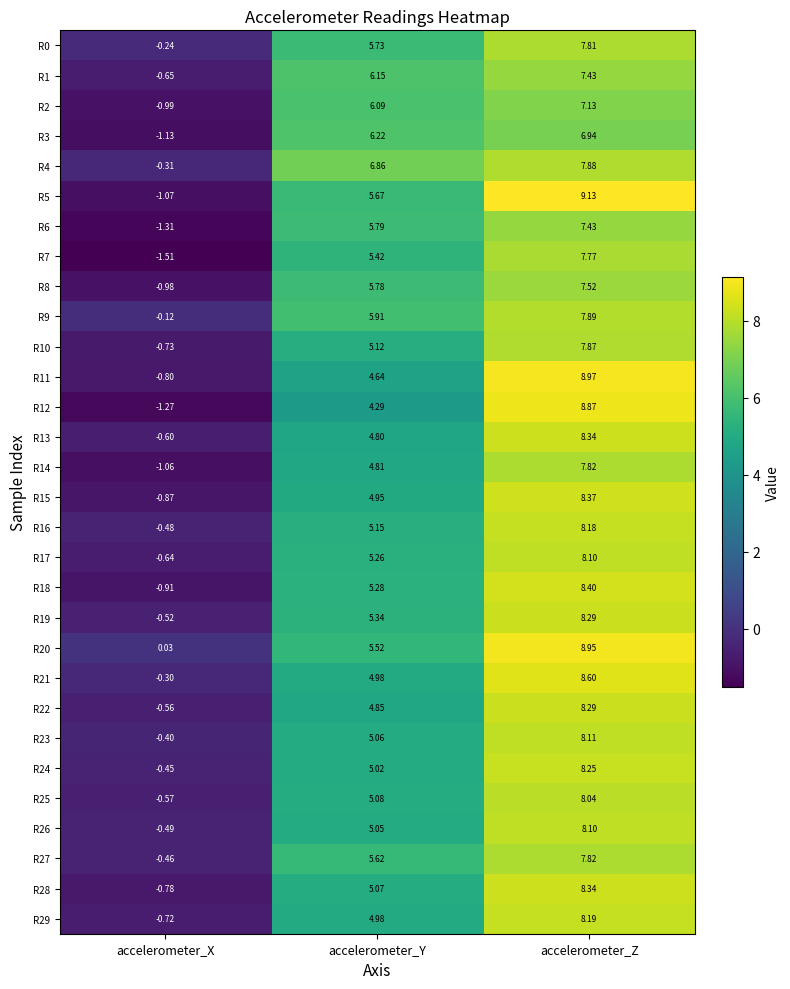

Where is R13 nearest to the value 3?

accelerometer_Y